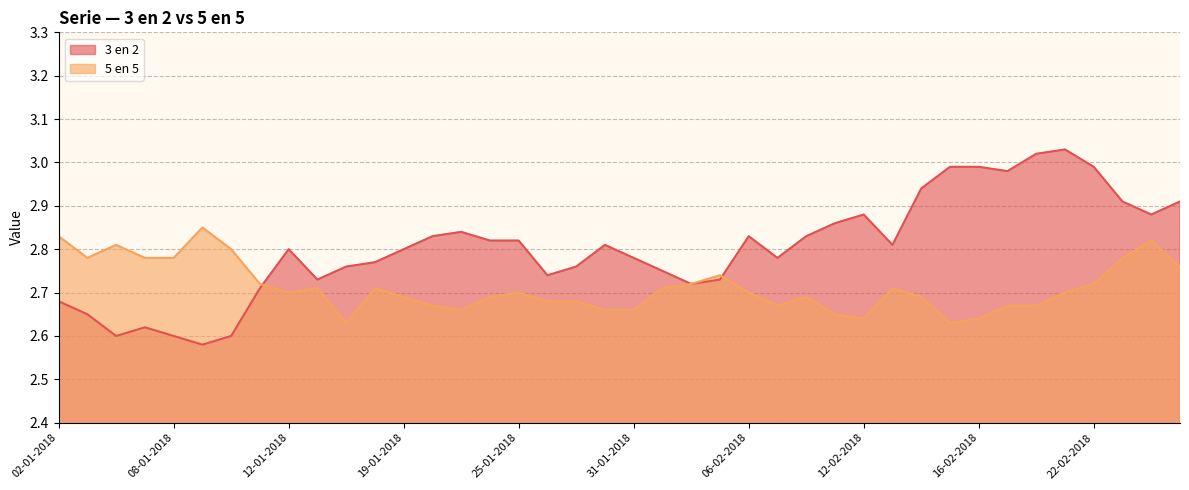

What position from the right is 09-01-2018?

35